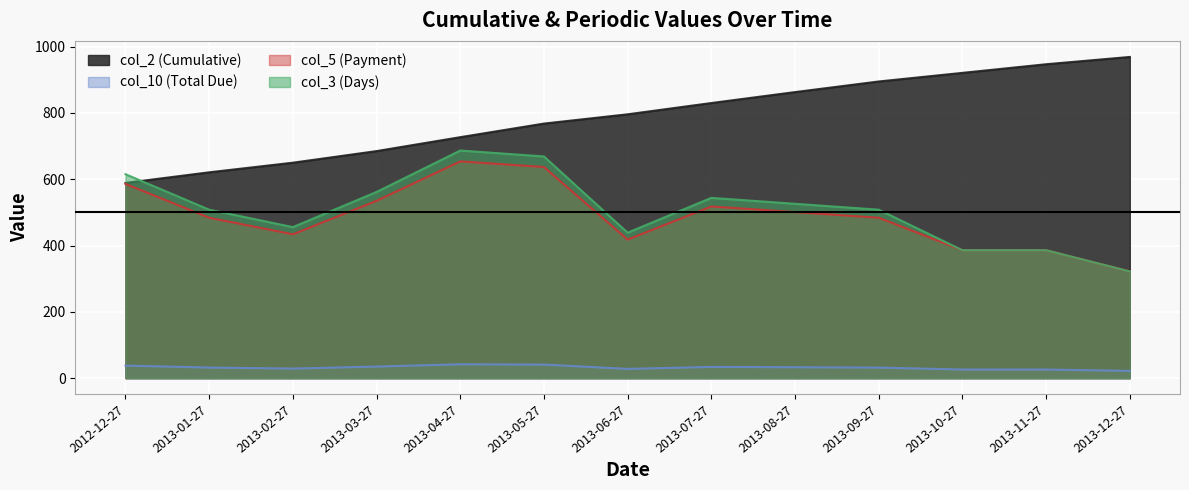

List the labels in order of col_10 value, smallest first.

2013-12-27, 2013-10-27, 2013-11-27, 2013-06-27, 2013-02-27, 2013-01-27, 2013-09-27, 2013-08-27, 2013-07-27, 2013-03-27, 2012-12-27, 2013-05-27, 2013-04-27